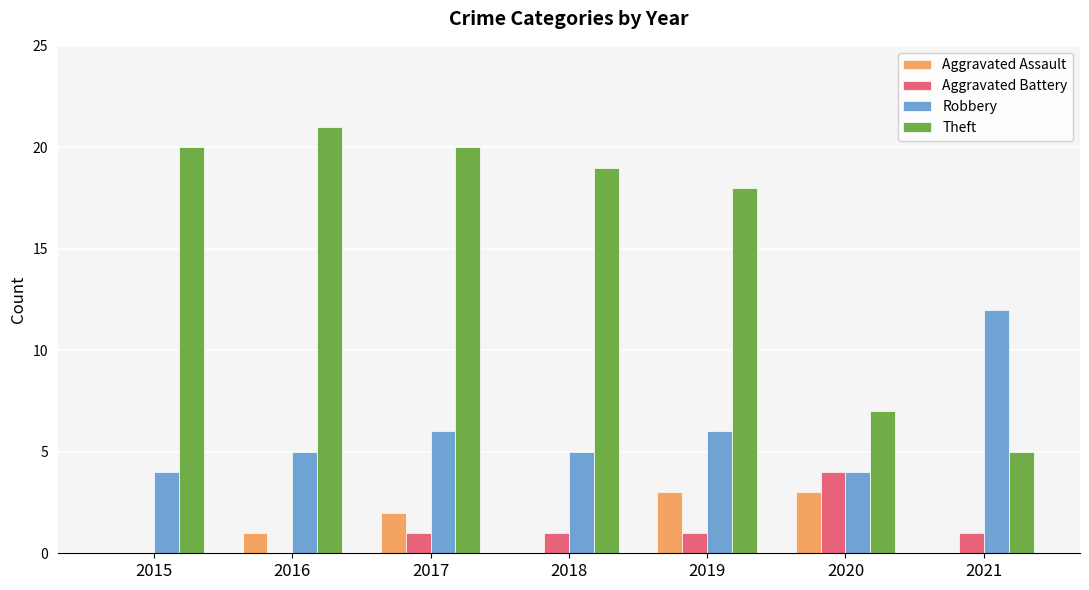

What is the greatest value displayed?

21